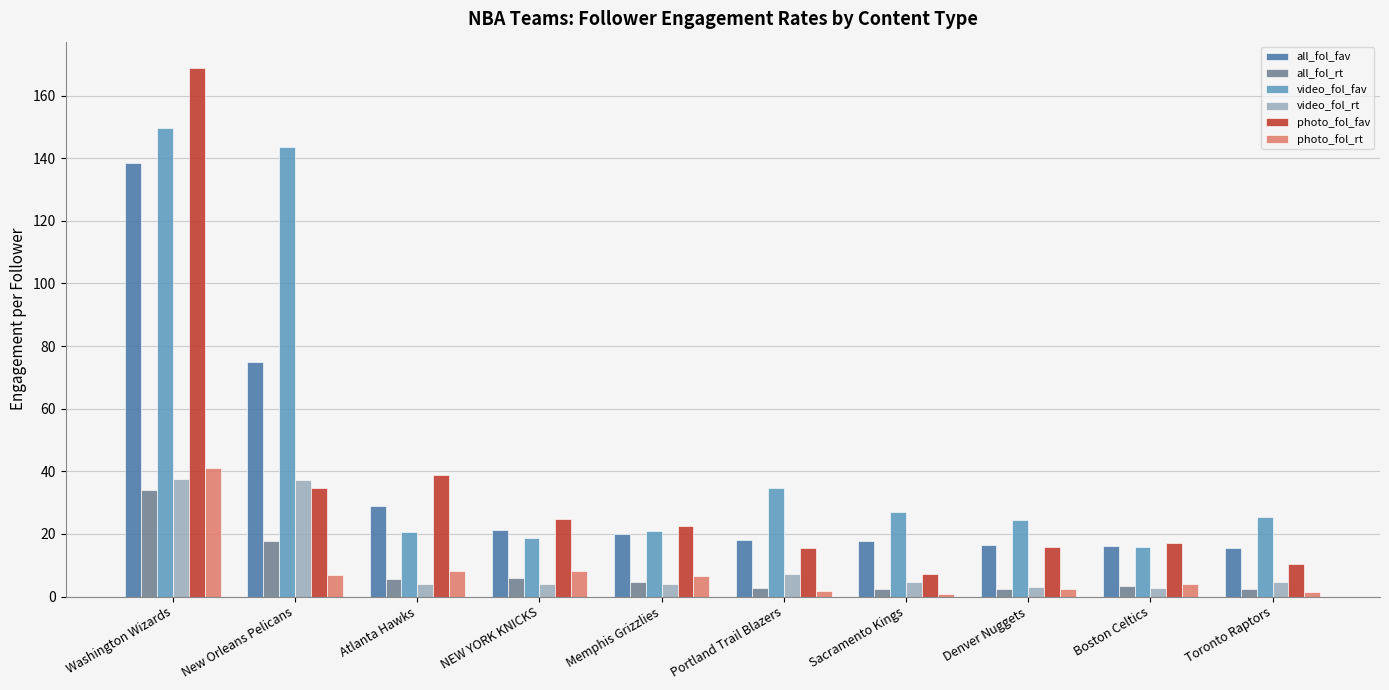

The all_fol_fav series shows 15.3 at Toronto Raptors. True or false?

True